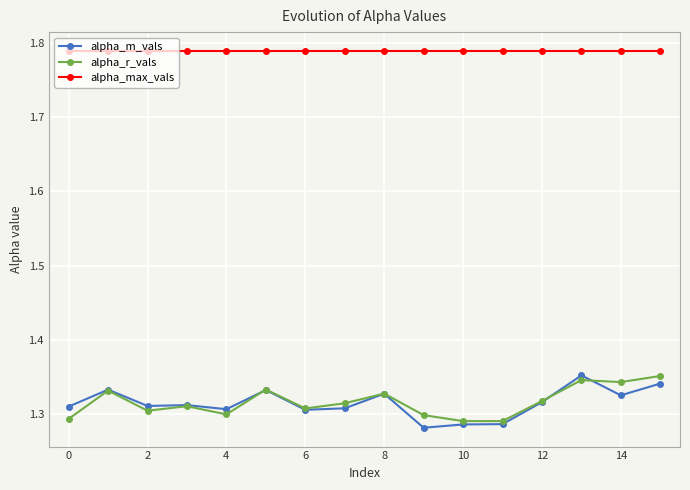

True or false: alpha_r_vals has more than 0 interior local peaks.

True